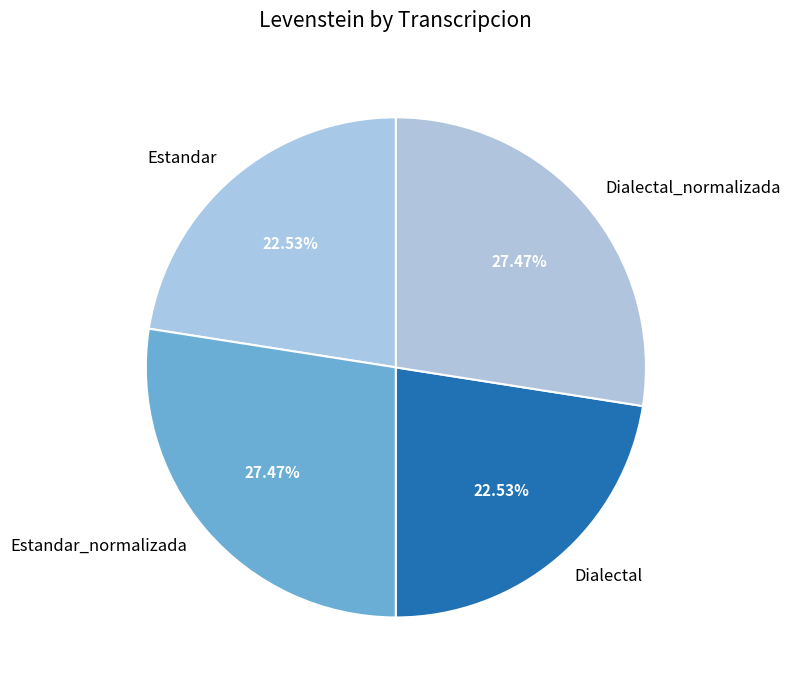

To the nearest percent, what portion does Estandar_normalizada represent?

27%